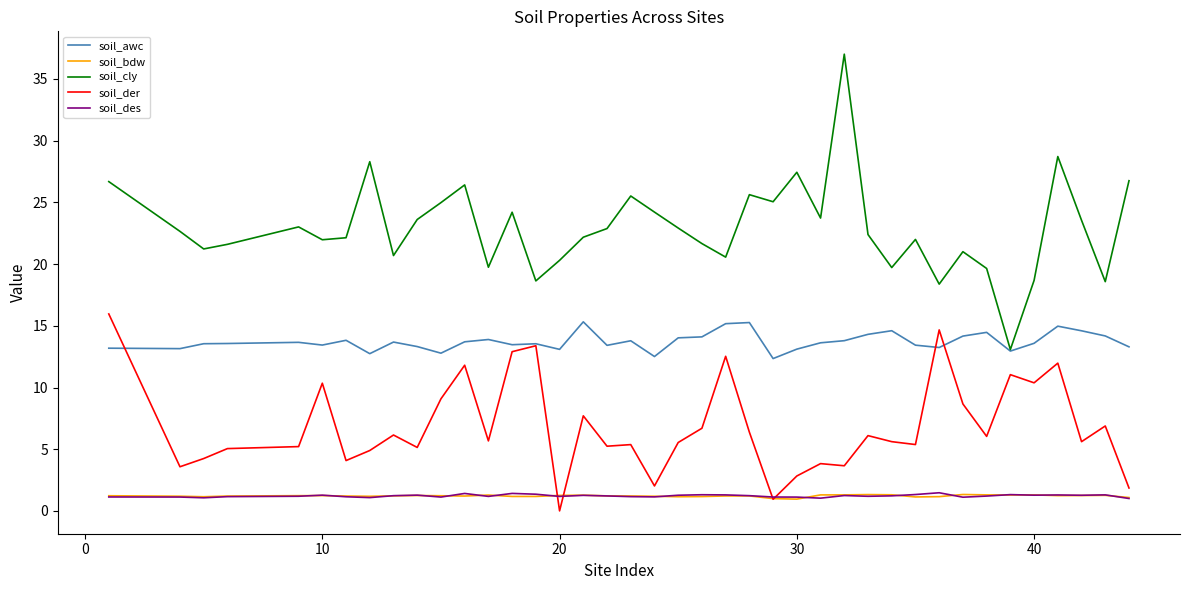

How many lines are shown in the chart?

5